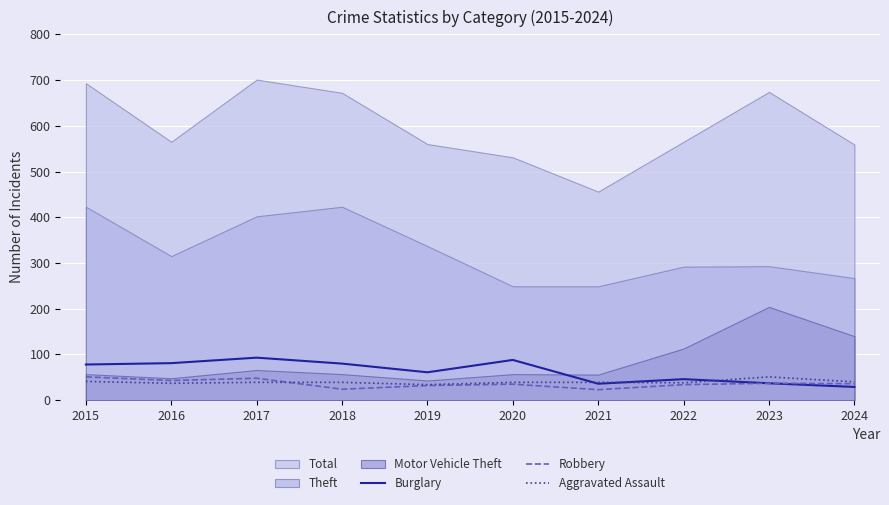

What is the minimum value for Robbery?

23